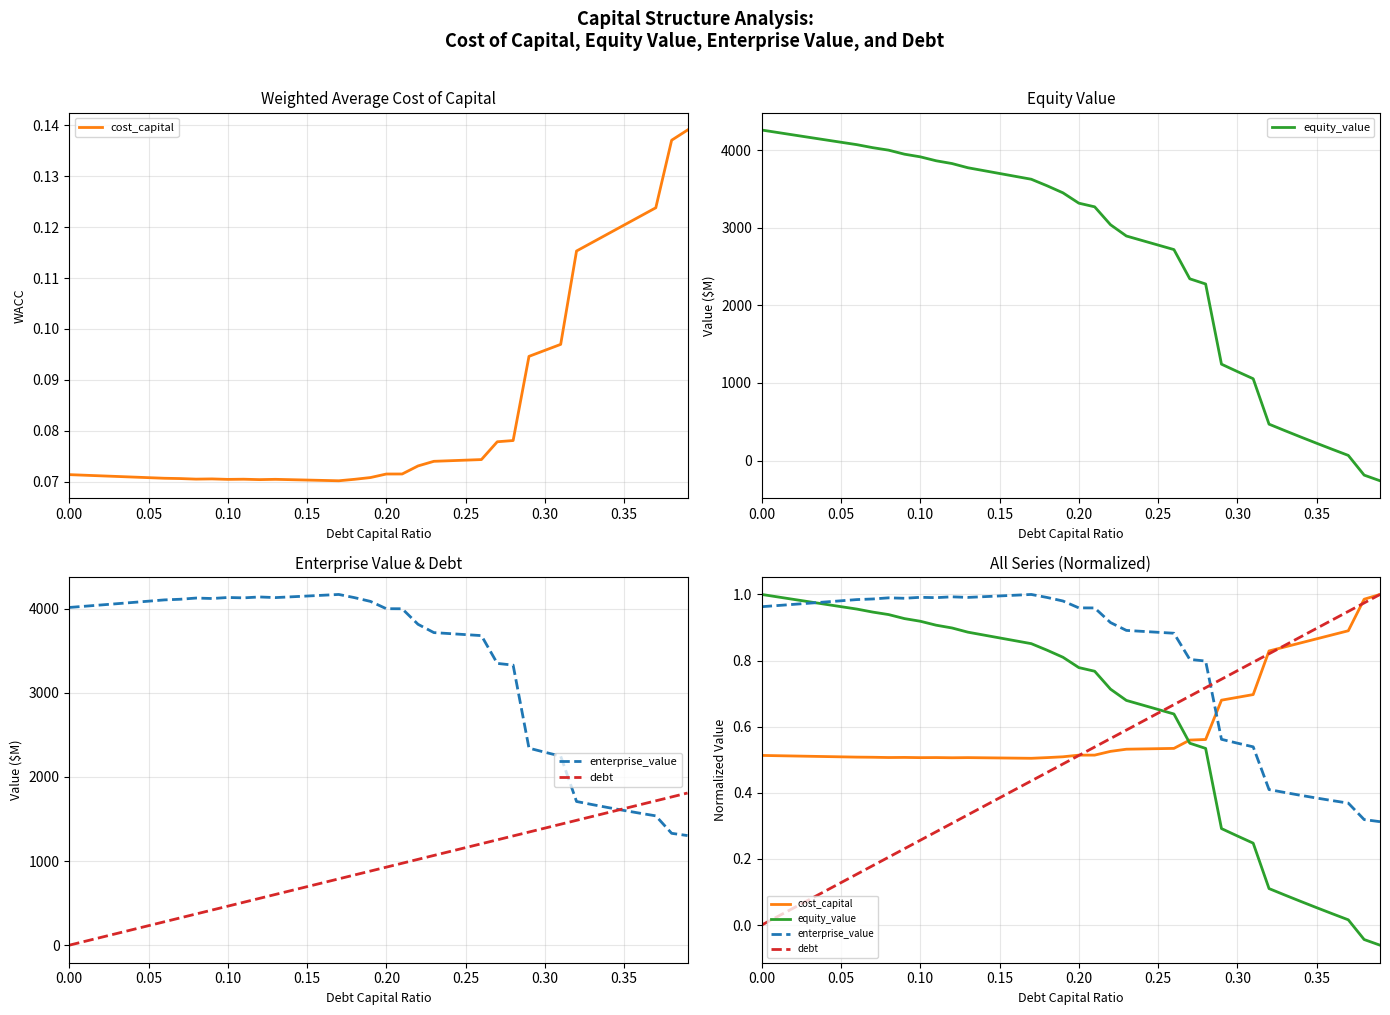

Does the chart display data point markers on the line(s)?

No